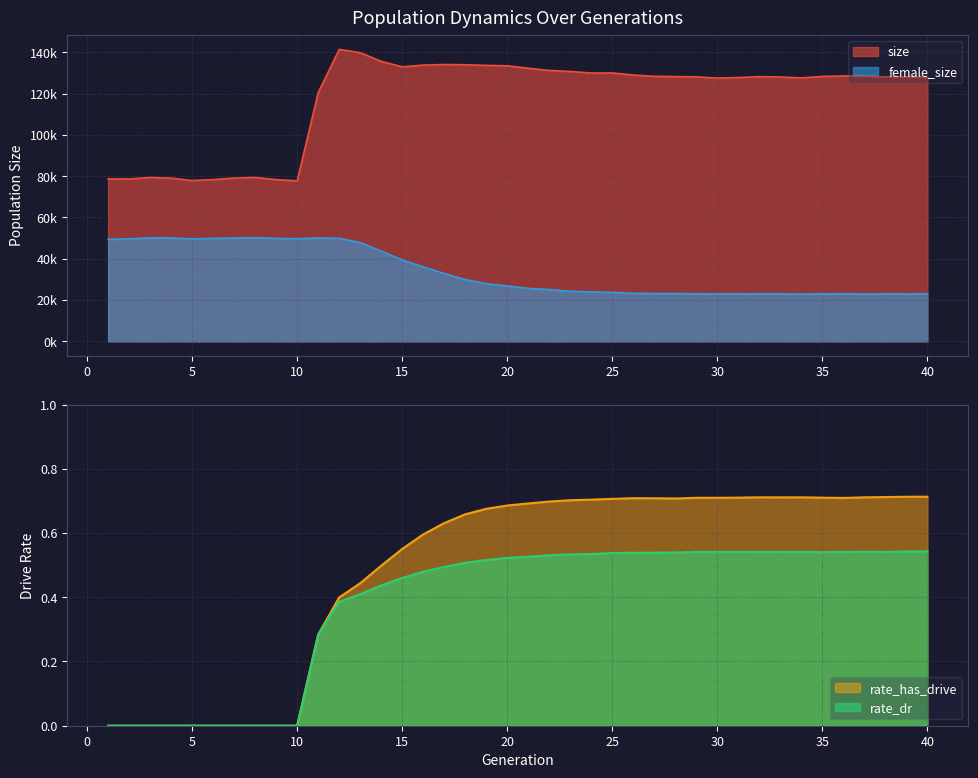

How many data points in size are above 128247?

19